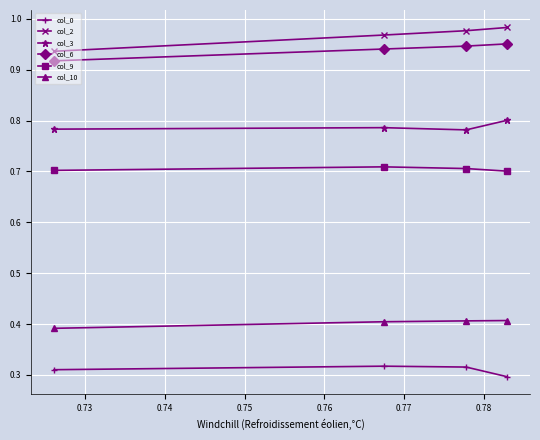

At how many categories does at least one series exceed 0?

4